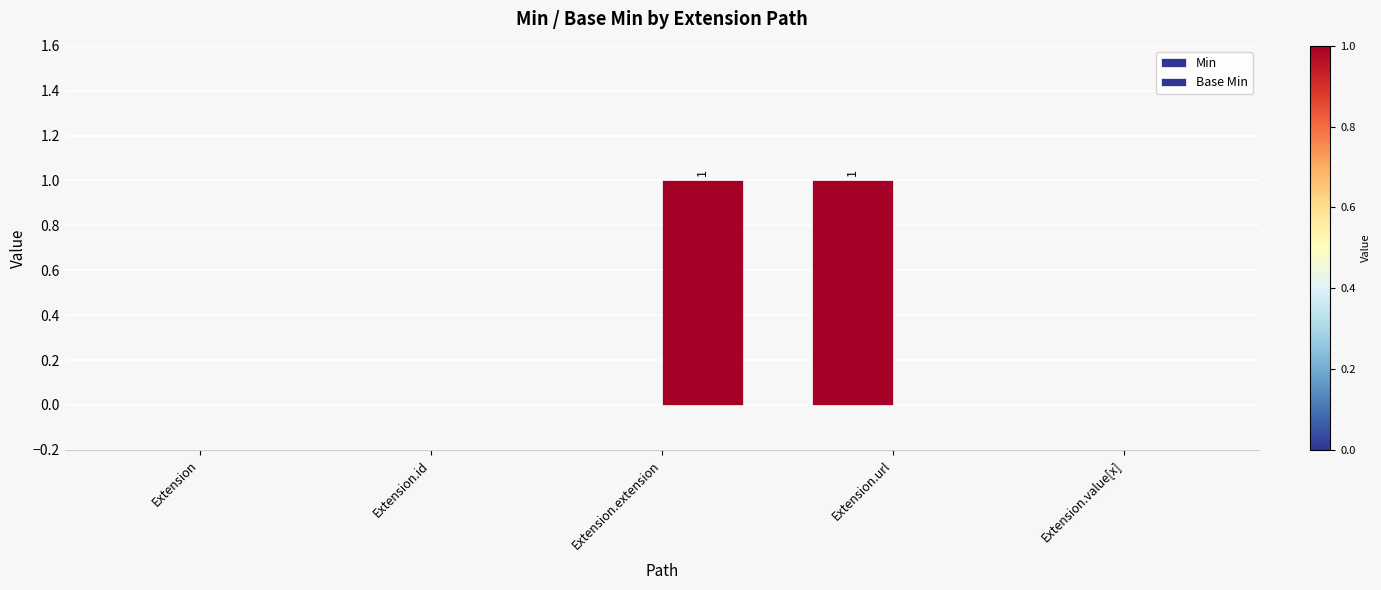

Does the chart contain stacked bars?

No